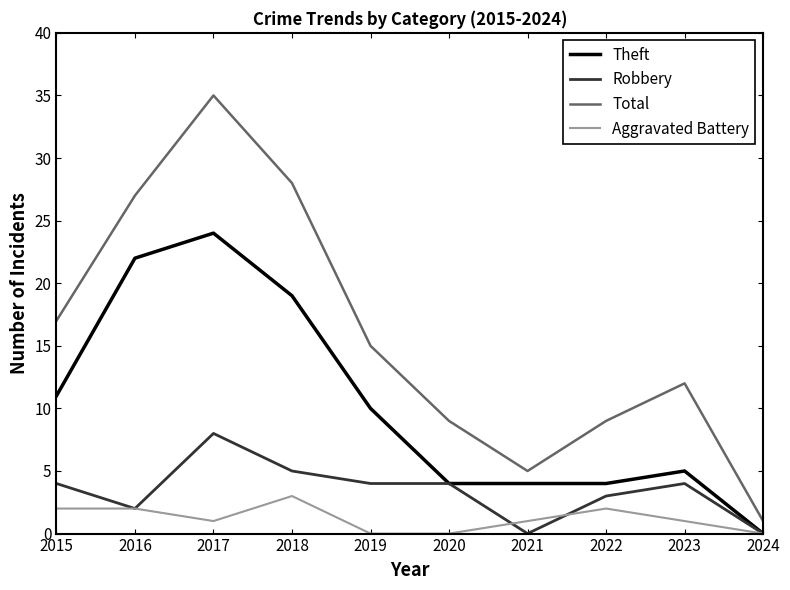

Rank the series by their maximum value, from lowest to highest.

Aggravated Battery, Robbery, Theft, Total